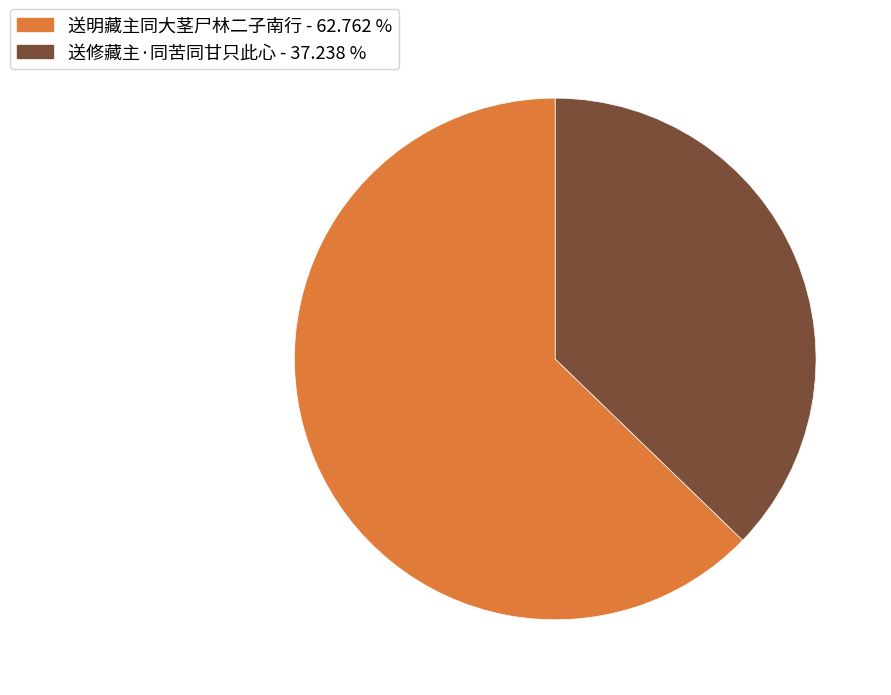

Which has a higher value, 送明藏主同大茎尸林二子南行 or 送修藏主·同苦同甘只此心?

送明藏主同大茎尸林二子南行